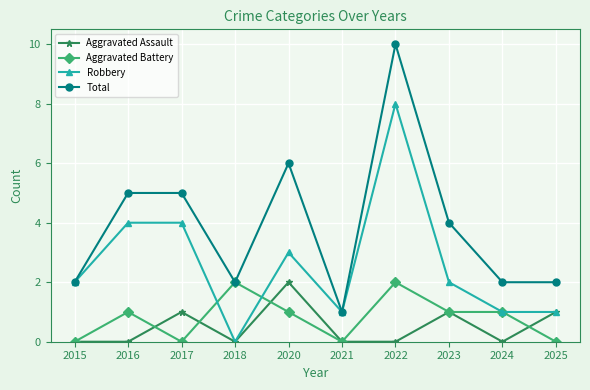

Reading left to right, list all the values displayed in this chart.

Aggravated Assault: 0	0	1	0	2	0	0	1	0	1
Aggravated Battery: 0	1	0	2	1	0	2	1	1	0
Robbery: 2	4	4	0	3	1	8	2	1	1
Total: 2	5	5	2	6	1	10	4	2	2